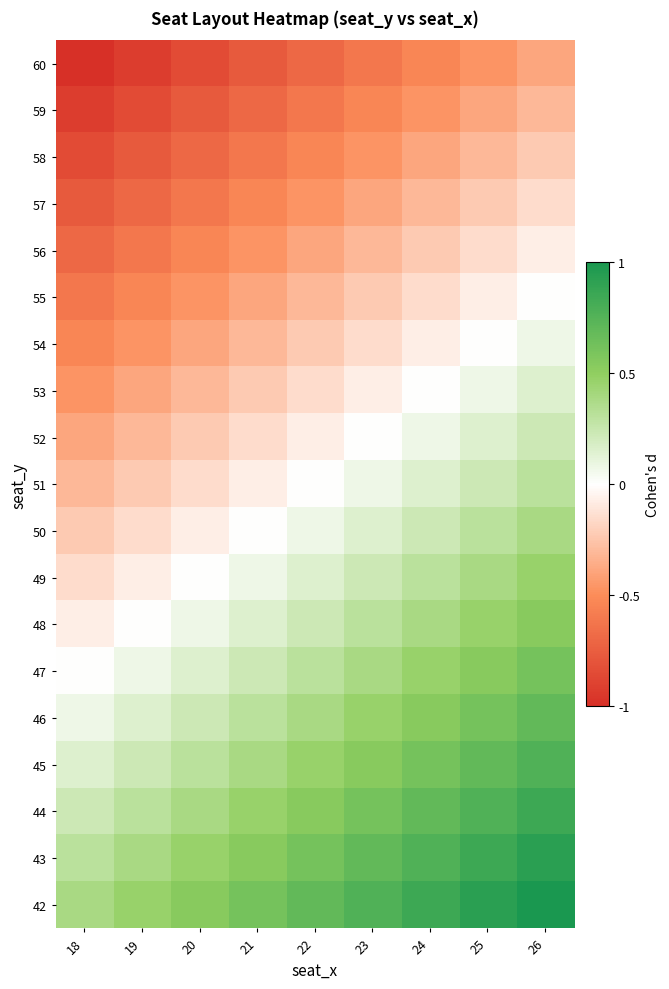

Which has a higher value, 22 or 21?

22